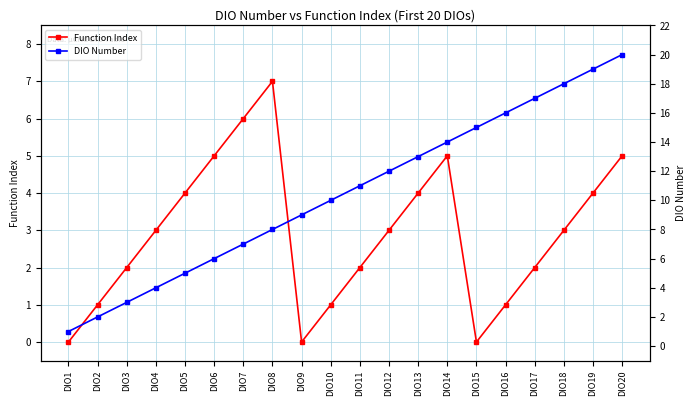

Which series has the largest total across all categories?

DIO Number